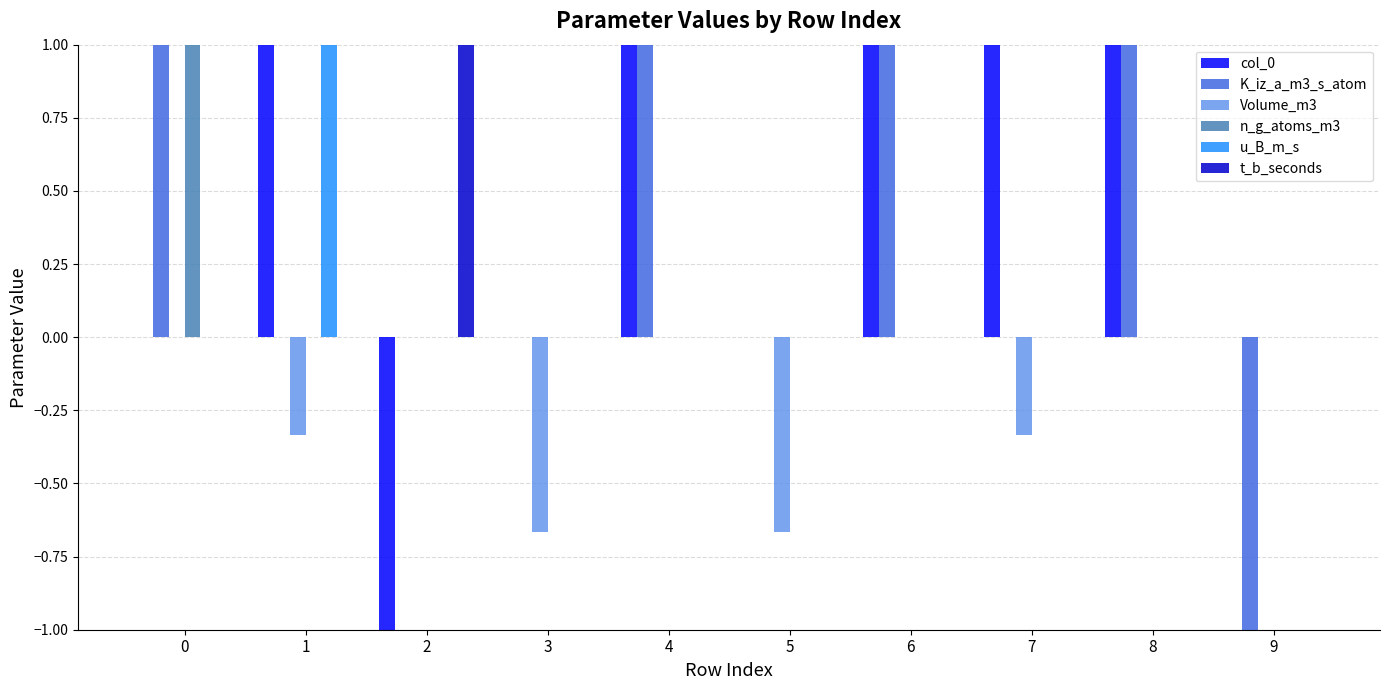

What is the total value across all series at 1?

1.7